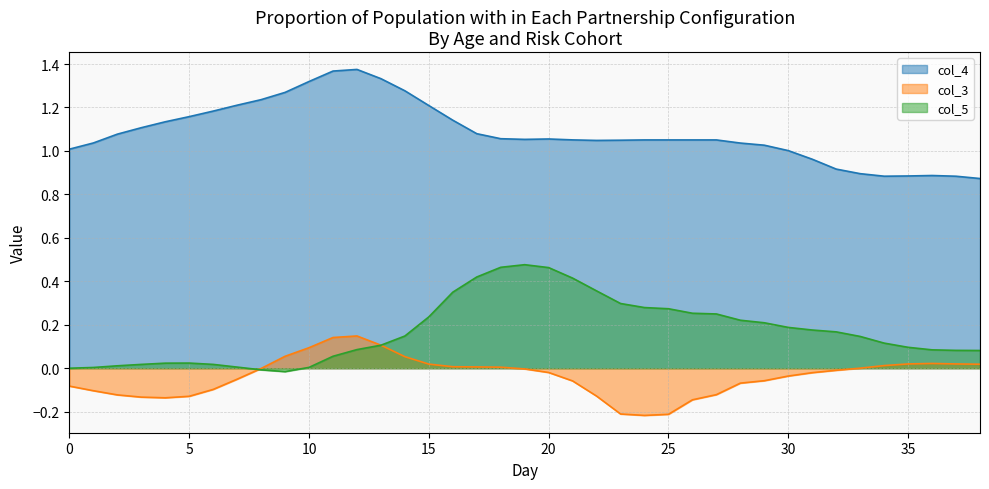

Is it true that col_5 equals 0.1 at 35?

True